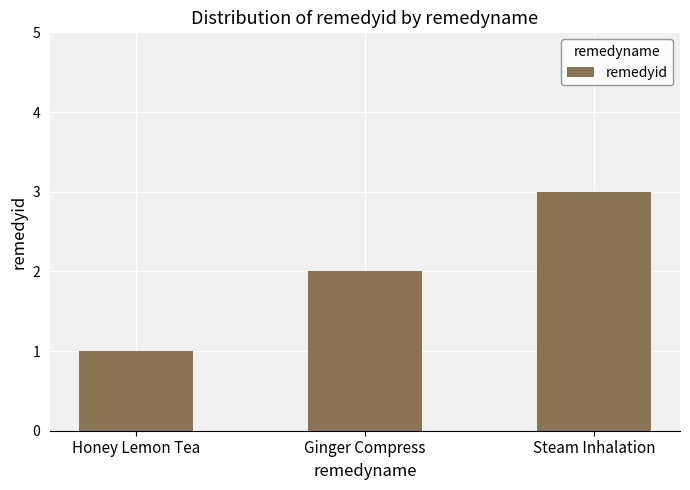

What is the minimum value shown in the chart?

1